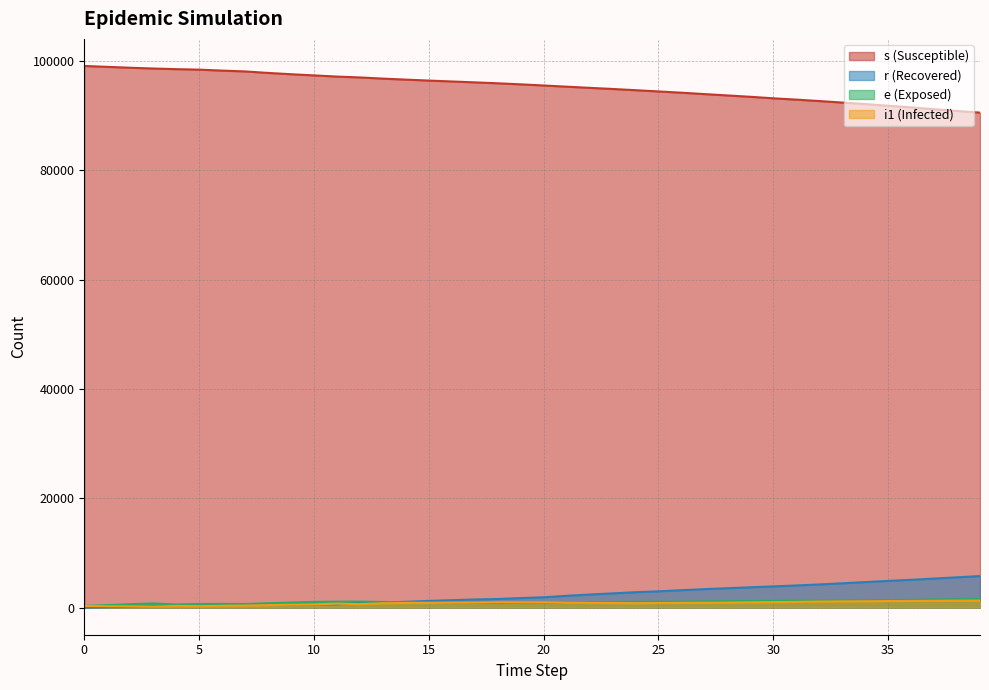

What is the sum of all i1 values?

32247